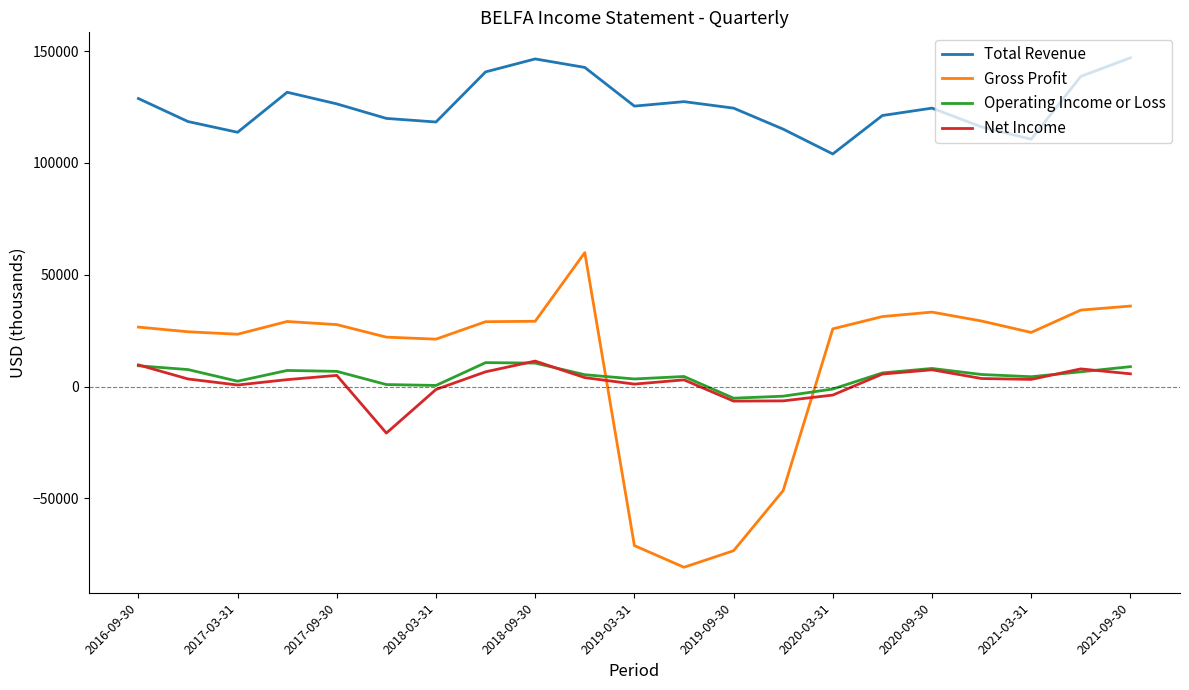

What are all the series names shown in the legend?

Total Revenue, Gross Profit, Operating Income or Loss, Net Income